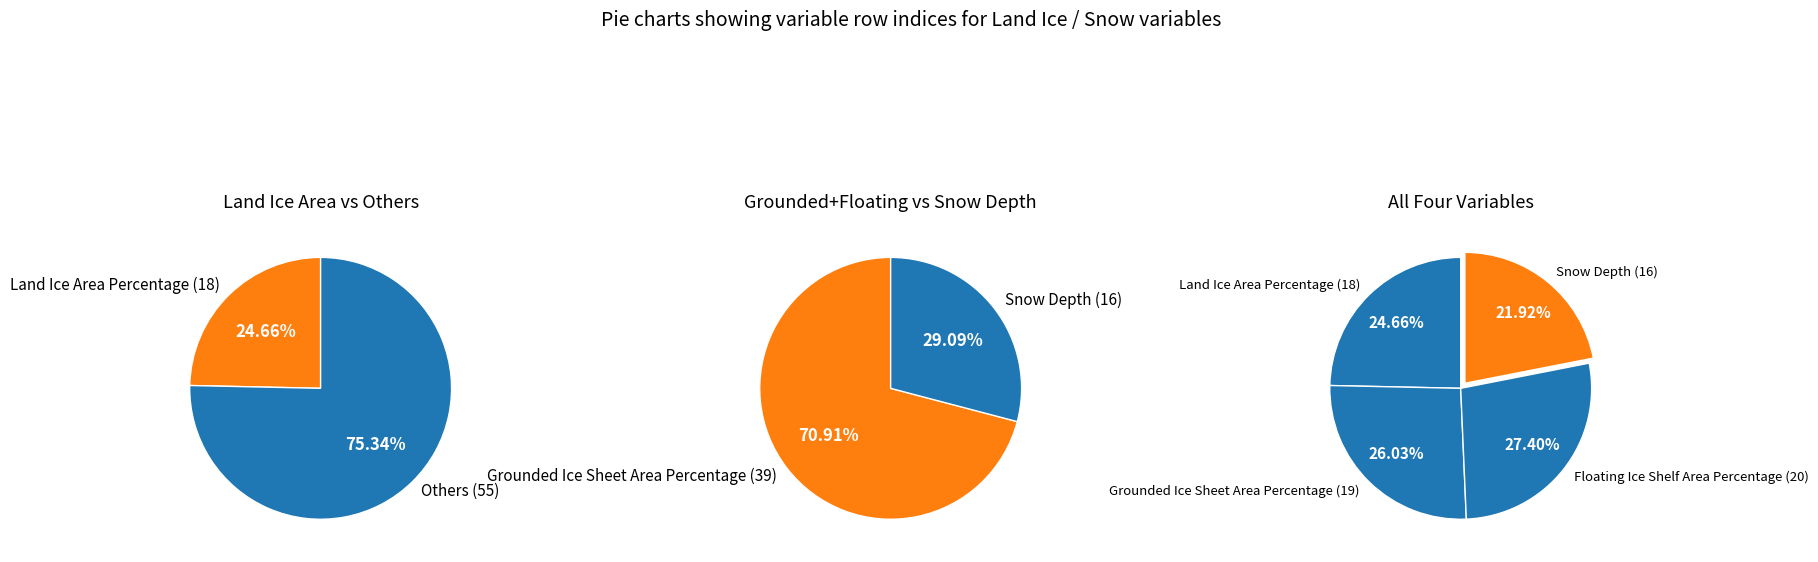

To the nearest percent, what is the average slice percentage?

25%